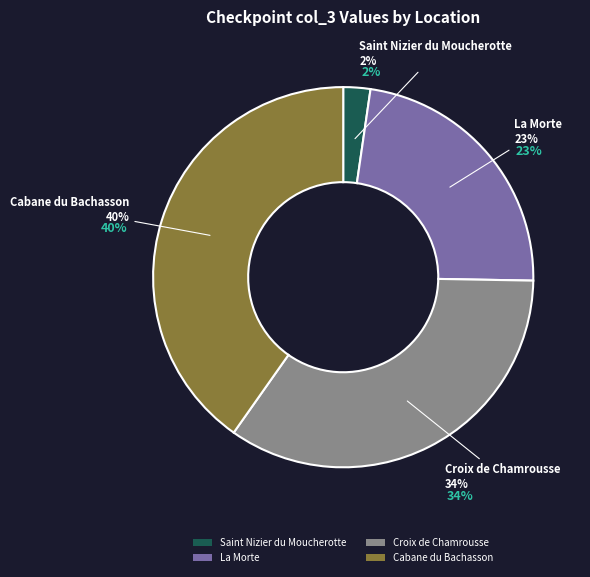

Which slice is the largest?

Cabane du Bachasson